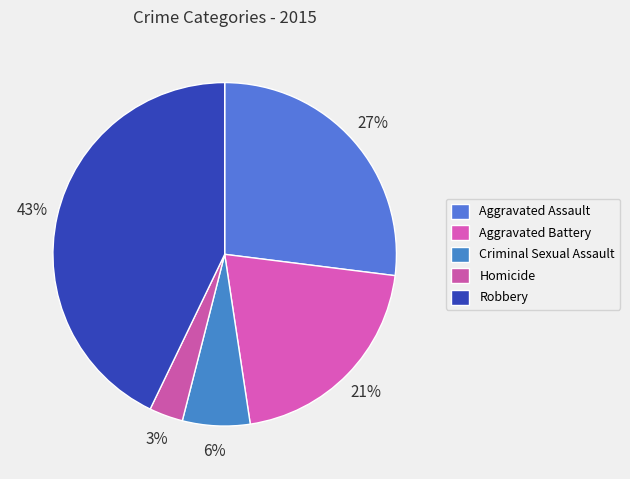

Which slice is the largest?

Robbery